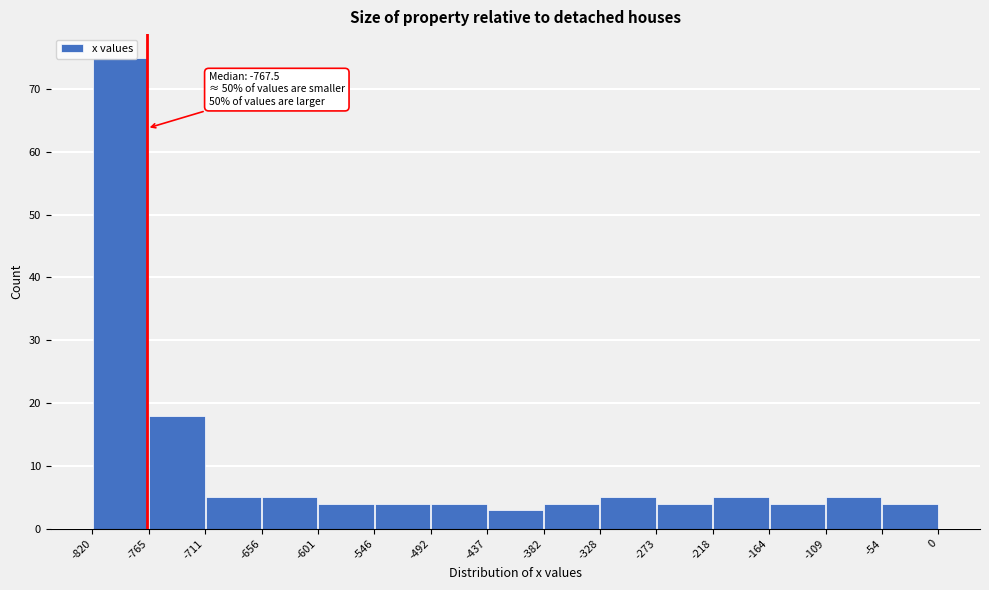

Which range on the x-axis has the tallest bar?

-820 to -765